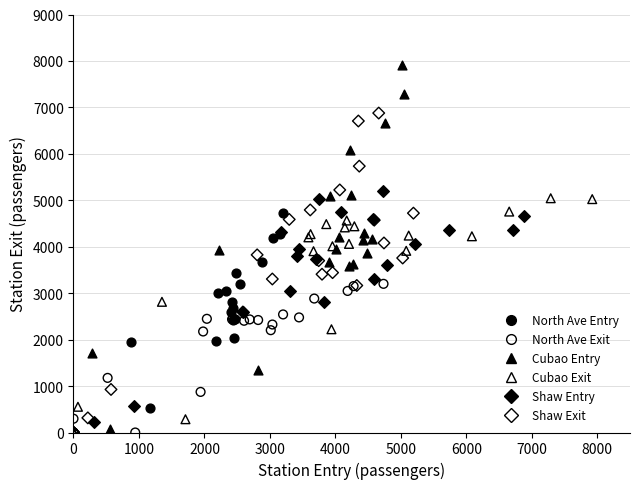

Which series reaches the maximum Y coordinate?

Cubao Entry